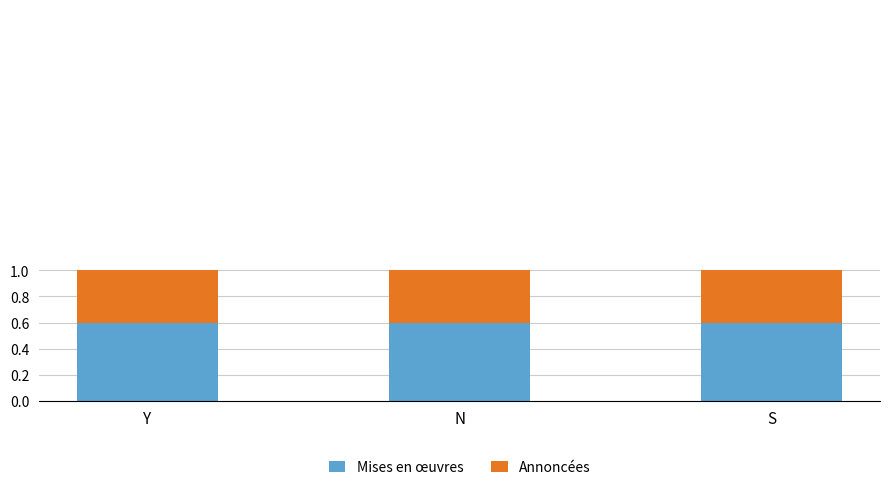

Are the bars grouped side by side (vs. stacked)?

No